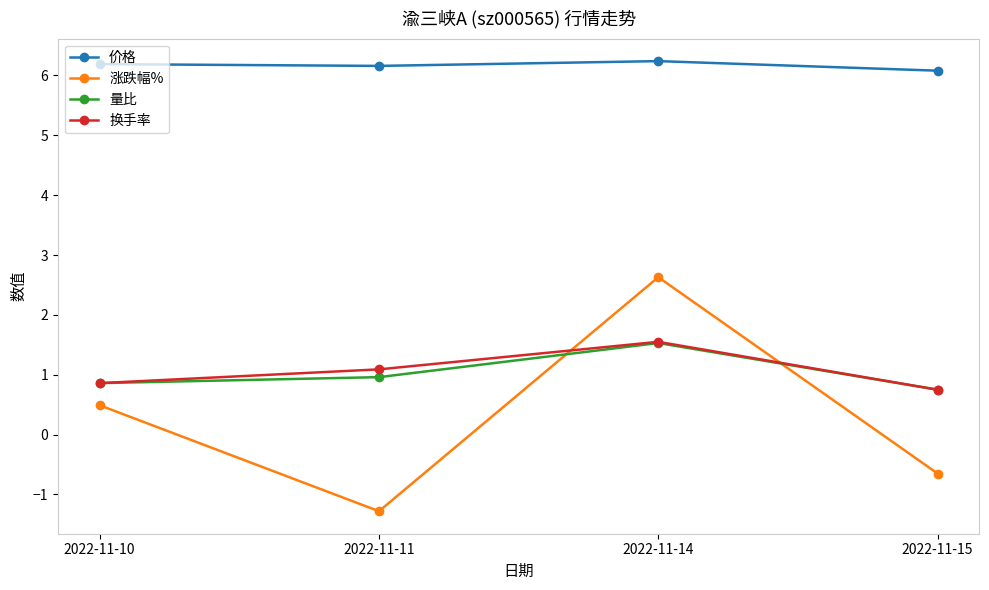

What is the approximate value of 量比 at 2022-11-11?

1.0